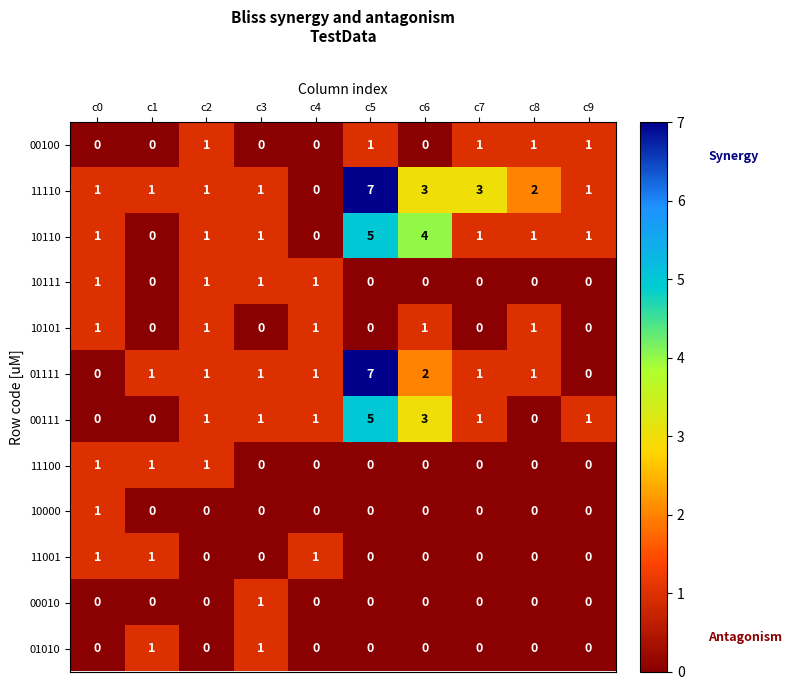

Count the number of categories in the chart.

10